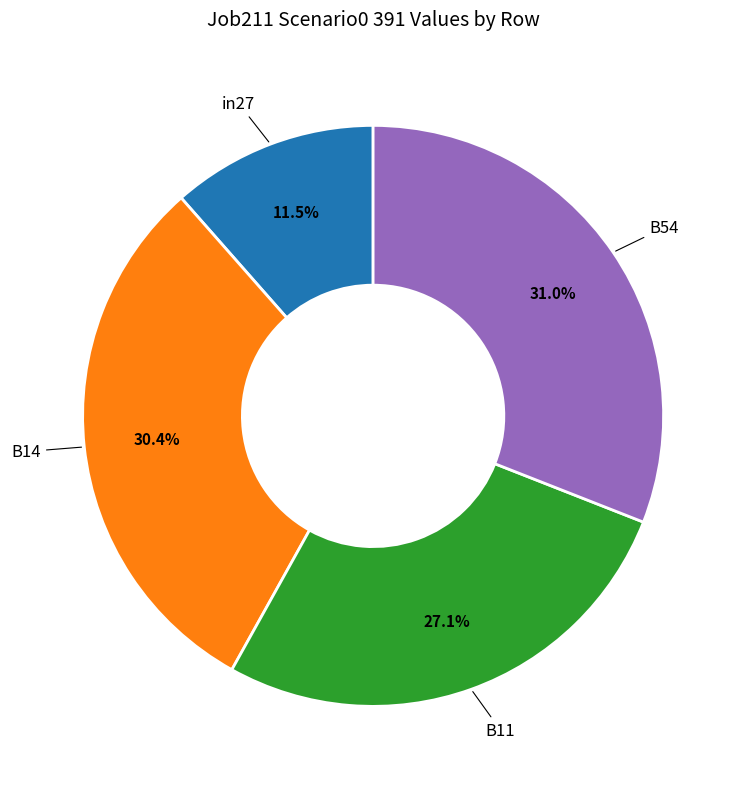

To the nearest percent, what is the average slice percentage?

25%